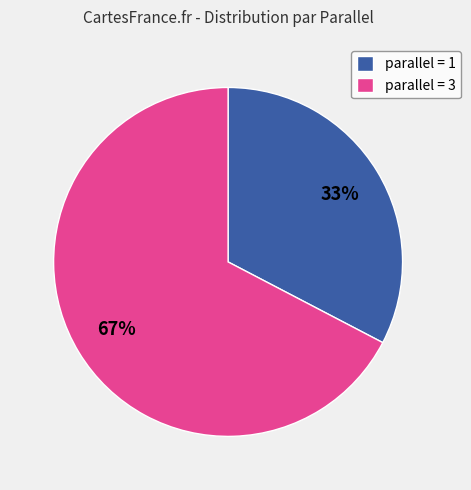

Which category has the smallest portion of the pie?

parallel = 1